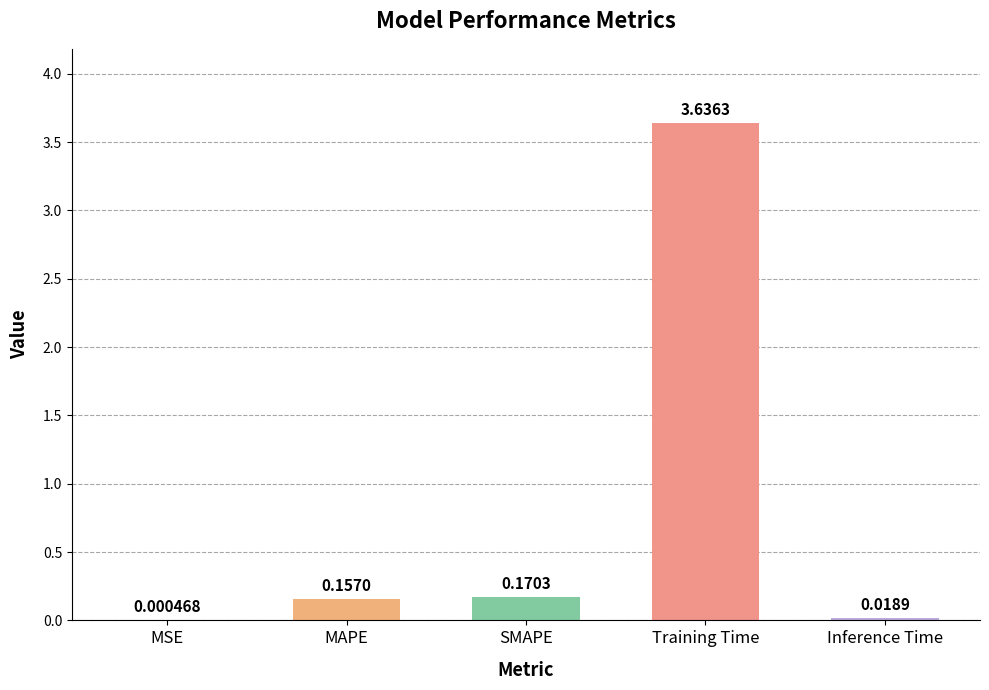

Is it true that the value at Training Time is 5.4?

False